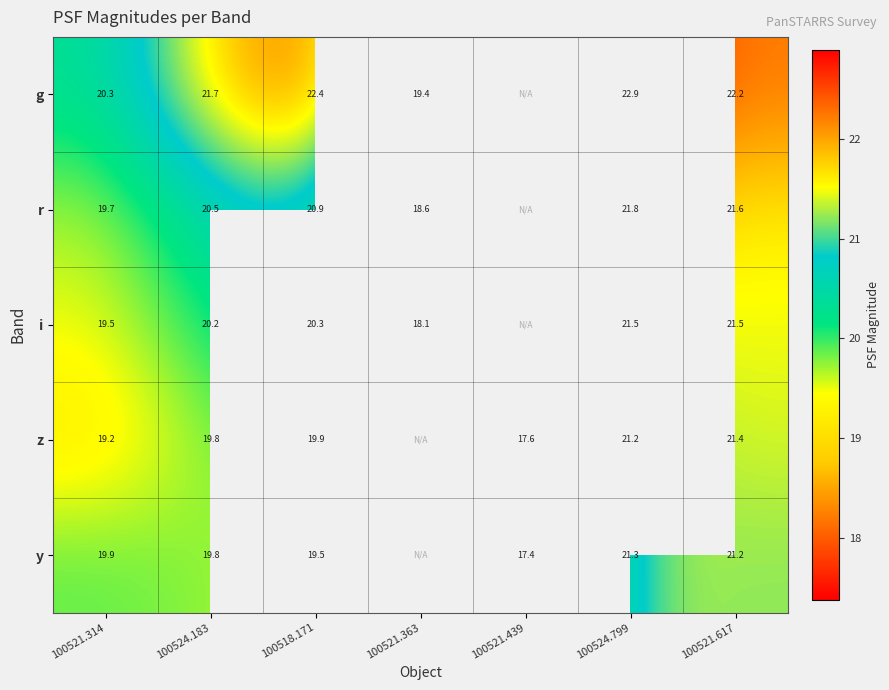

Which series has the widest spread of values?

y